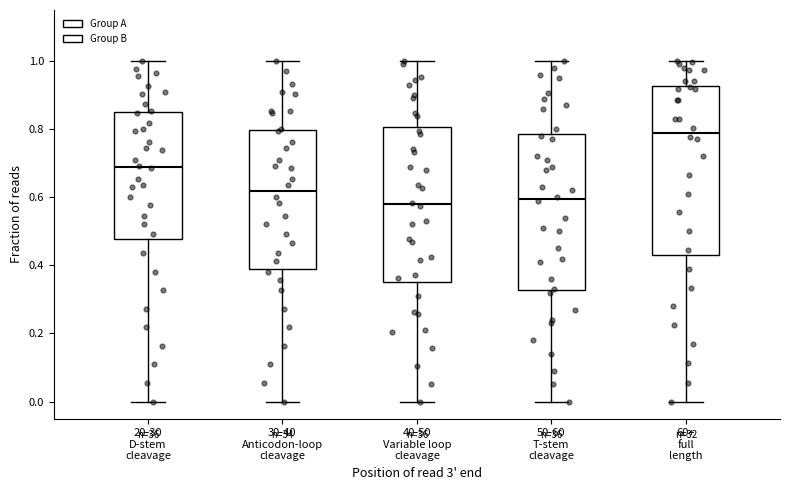

Where does the lower whisker of the box for 40-50 Variable loop cleavage end on the y-axis? The values are not printed on the chart, so give them approximately, as read against the axis.

0.00